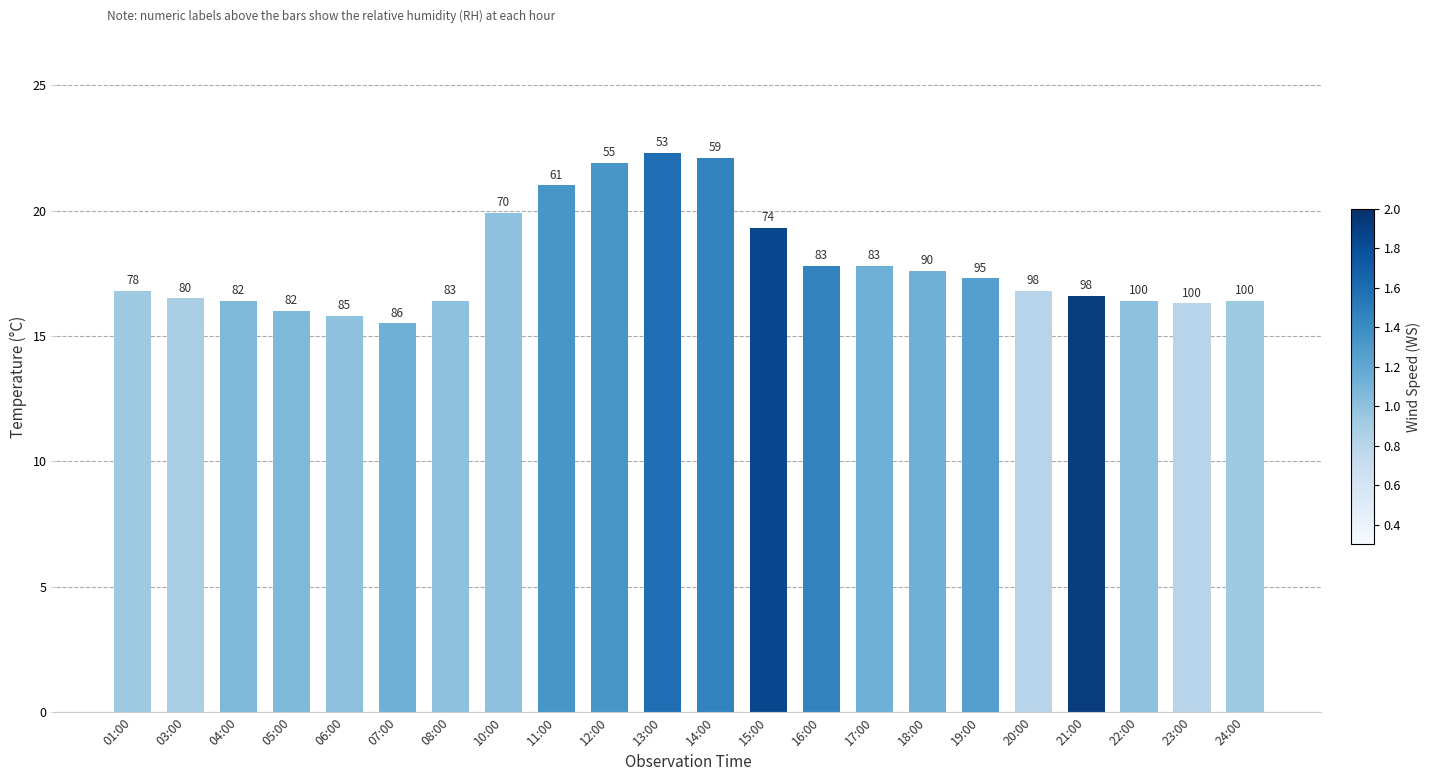

What is the label of the 20th bar from the left?

22:00